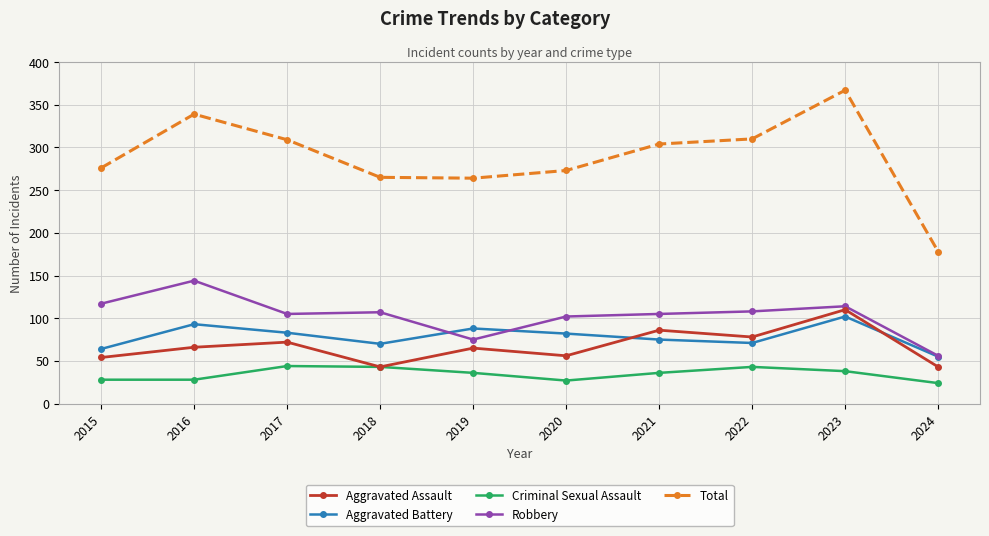

True or false: Robbery and Criminal Sexual Assault cross at least once.

False